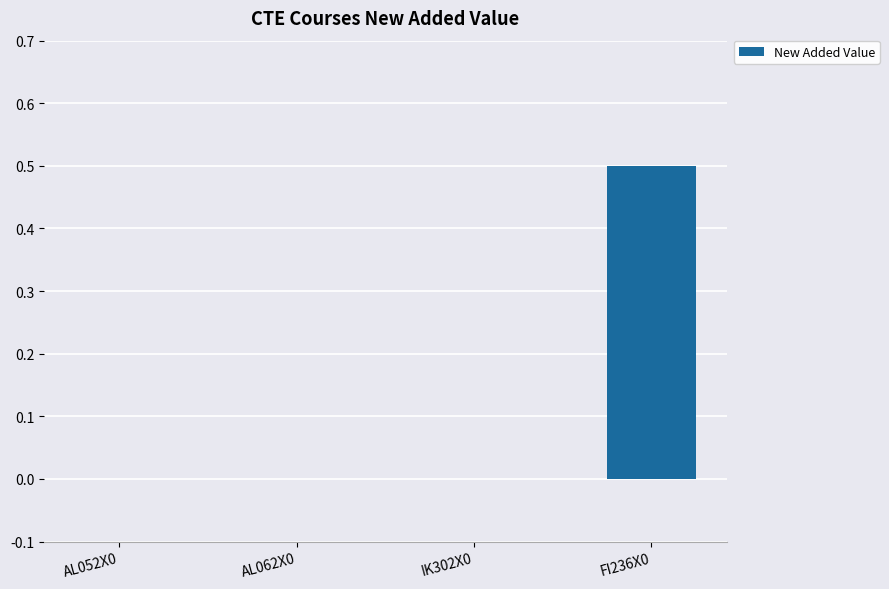

Count the number of categories in the chart.

4